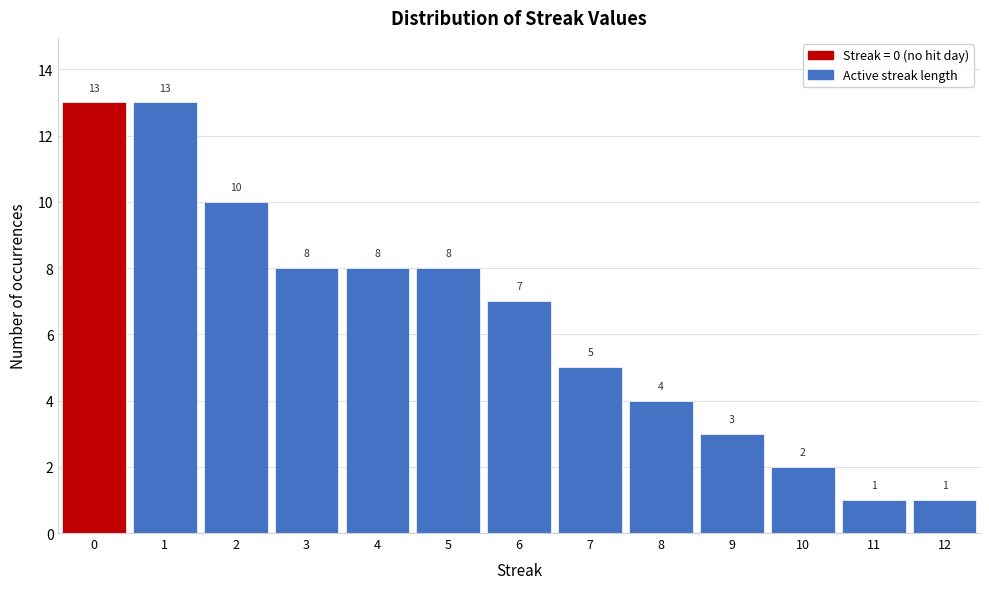

How tall is the bar that spans 4.5 to 5.5 on the x-axis?

8